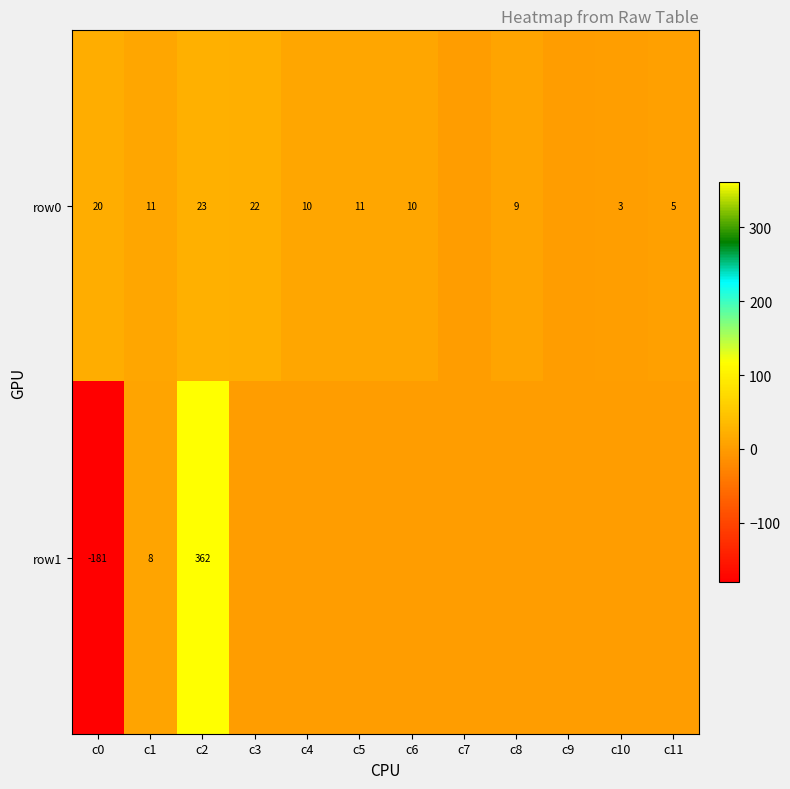

The value of row0 at c8 is 9. True or false?

True